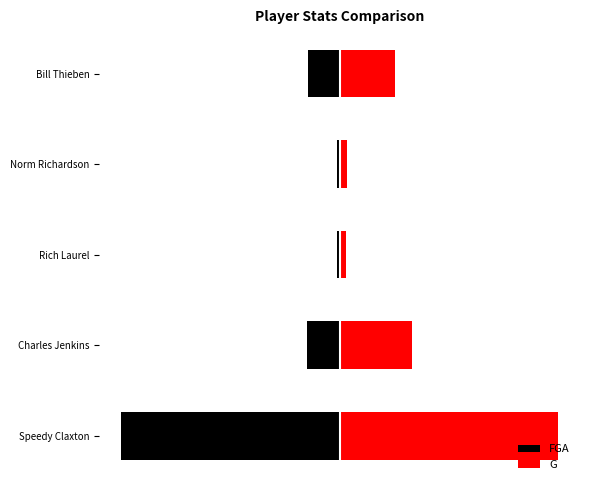

Which series has the largest total across all categories?

G